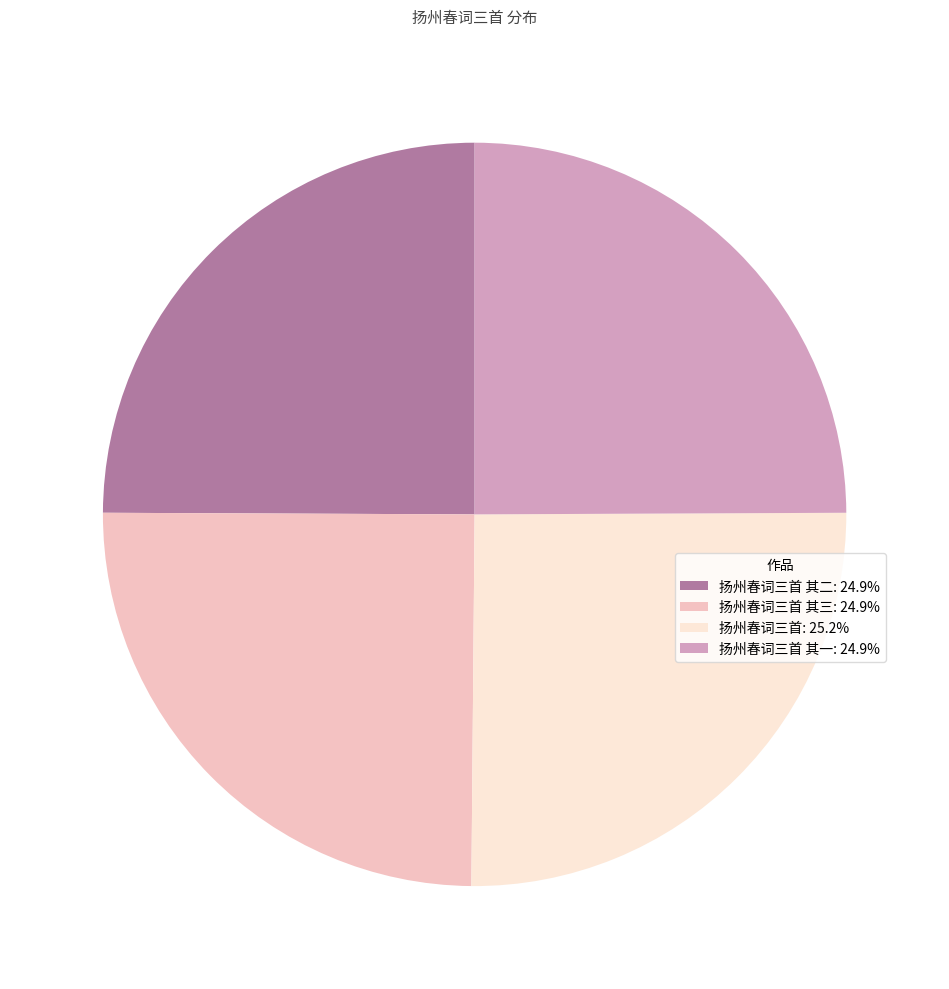

What is the ratio of the value at 扬州春词三首 其三: 24.9% to the value at 扬州春词三首 其二: 24.9%?

1.0